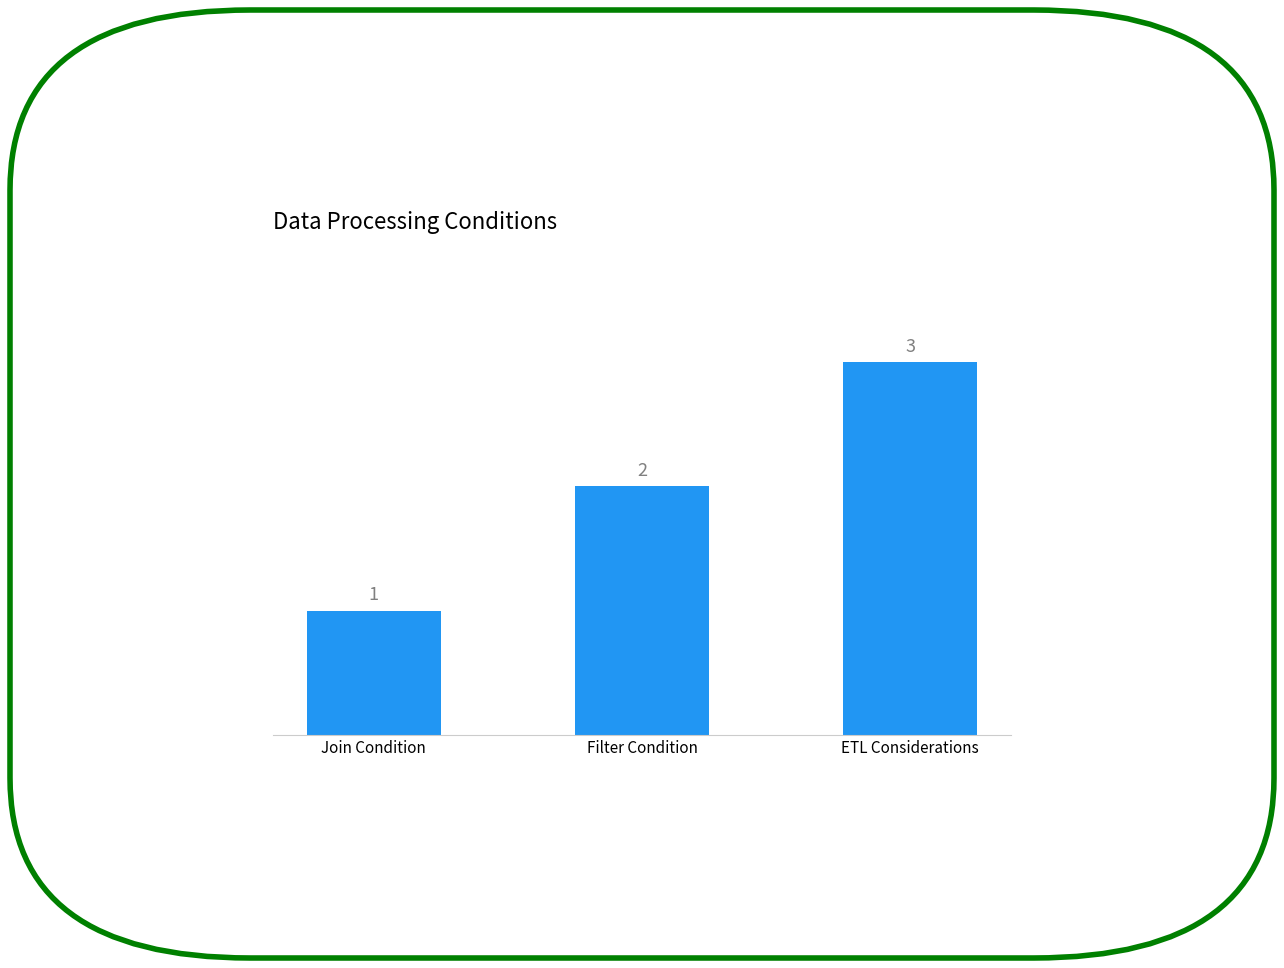

Where is the data nearest to the value 2?

Filter Condition